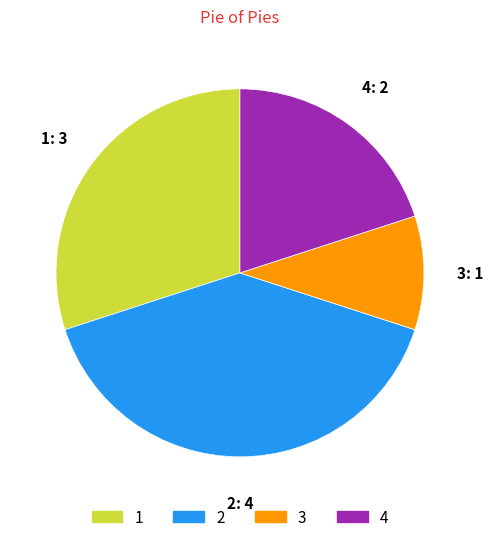

True or false: 3 accounts for 15% of the total.

False